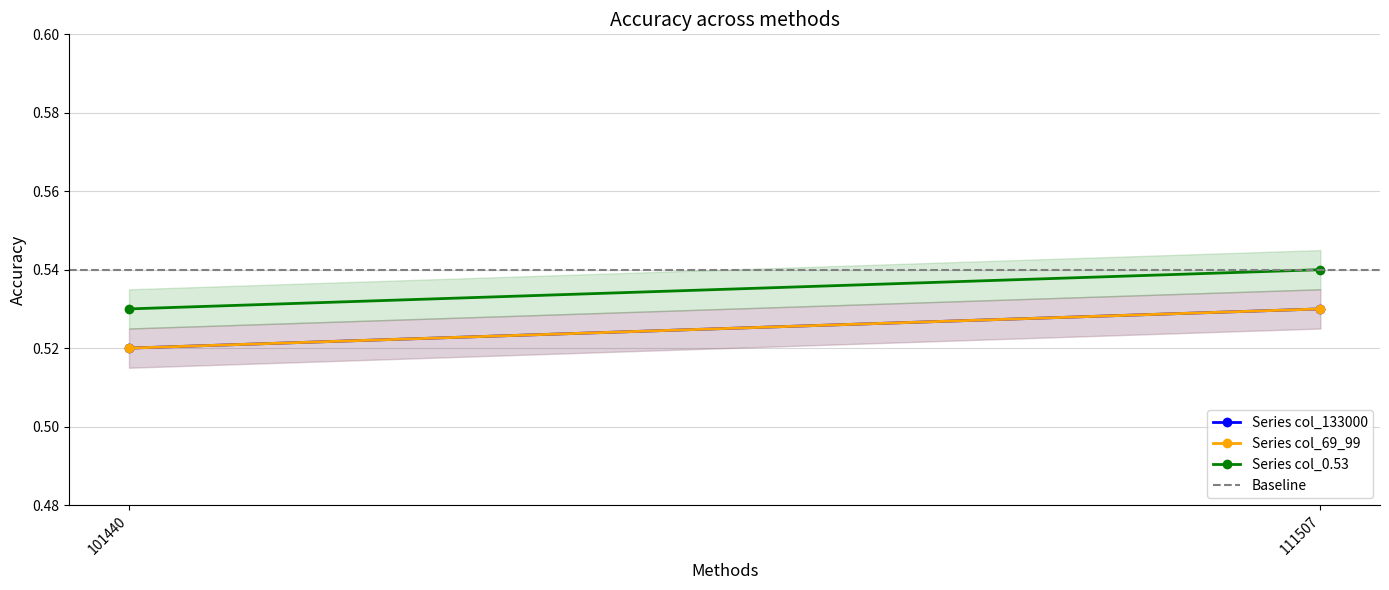

True or false: Series col_69_99 has a value of 0.3 at 101440.

False